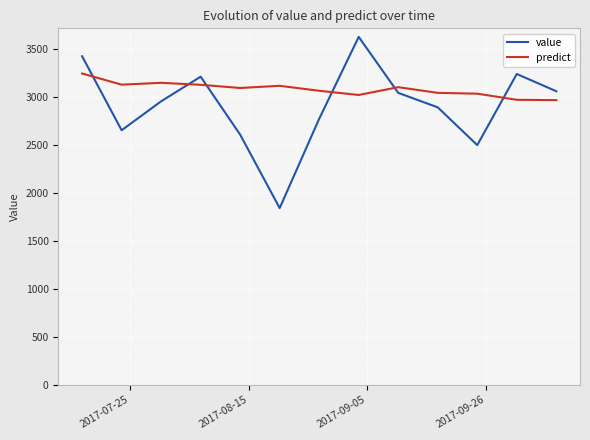

Which series has the largest total across all categories?

predict